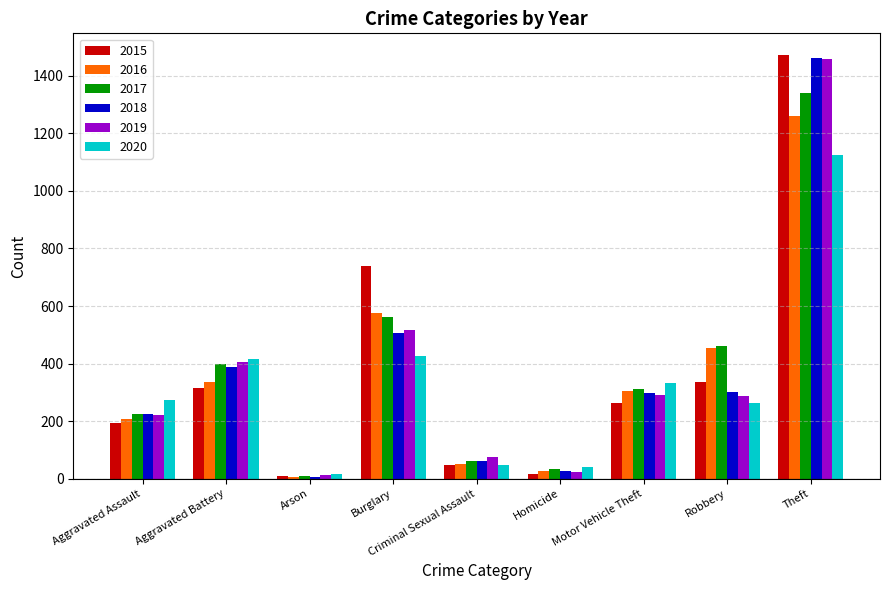

Is the value of 2019 at Arson greater than the value of 2017 at Aggravated Battery?

No